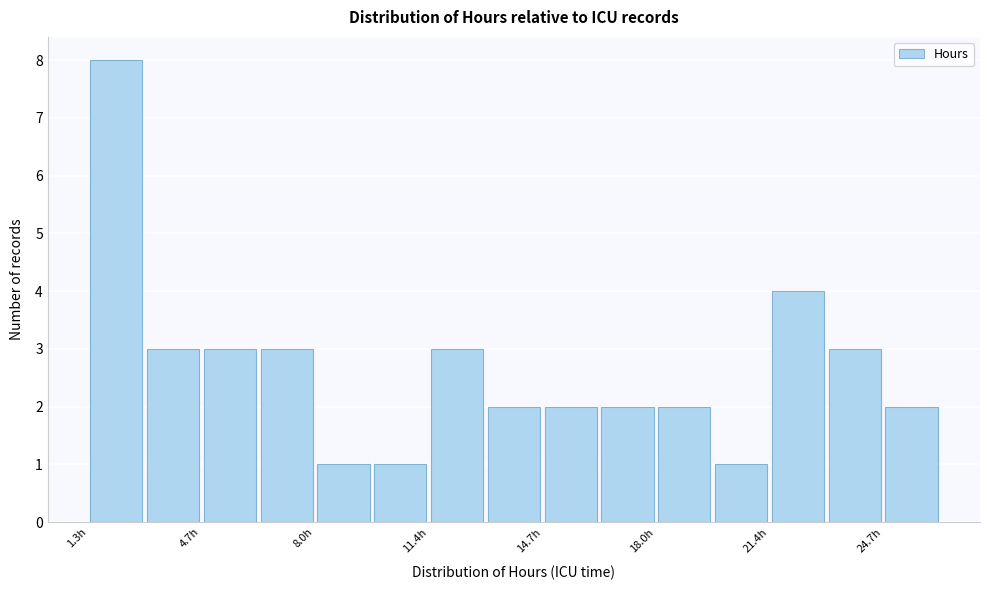

Around what value on the x-axis is the tallest bar? Give the approximate position of its centre, as read against the axis.

2.0